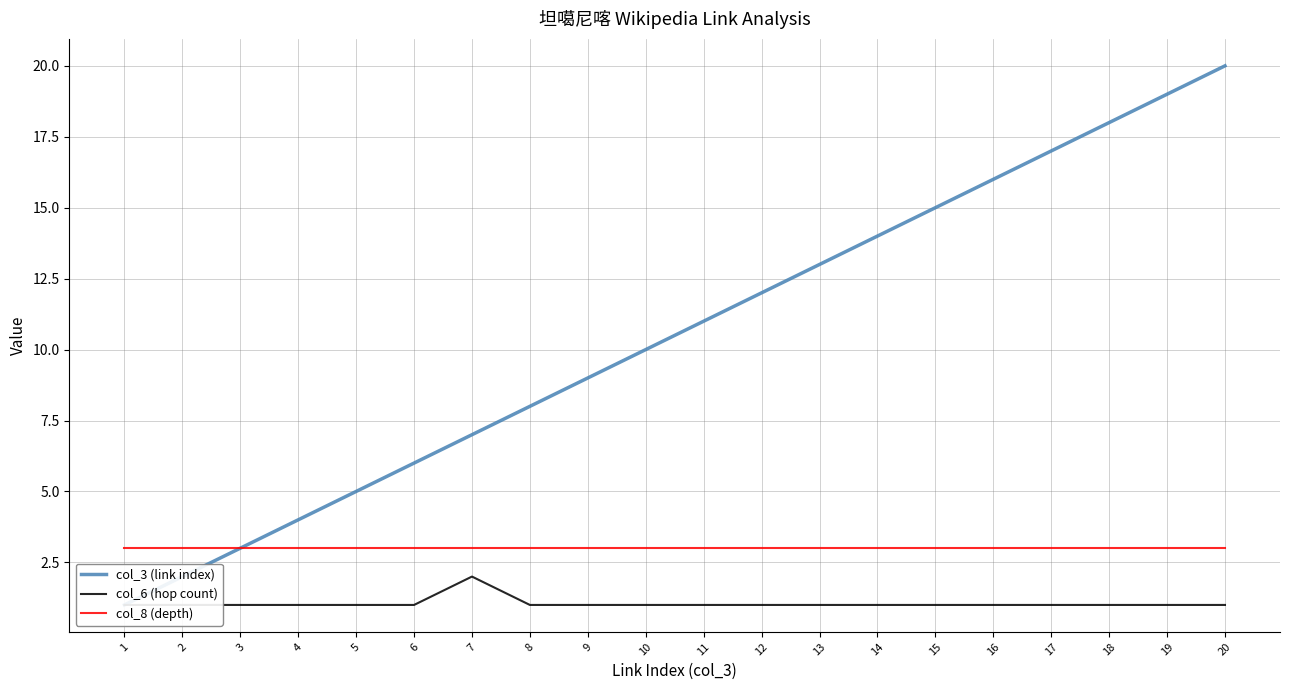

Does the chart have visible grid lines?

Yes